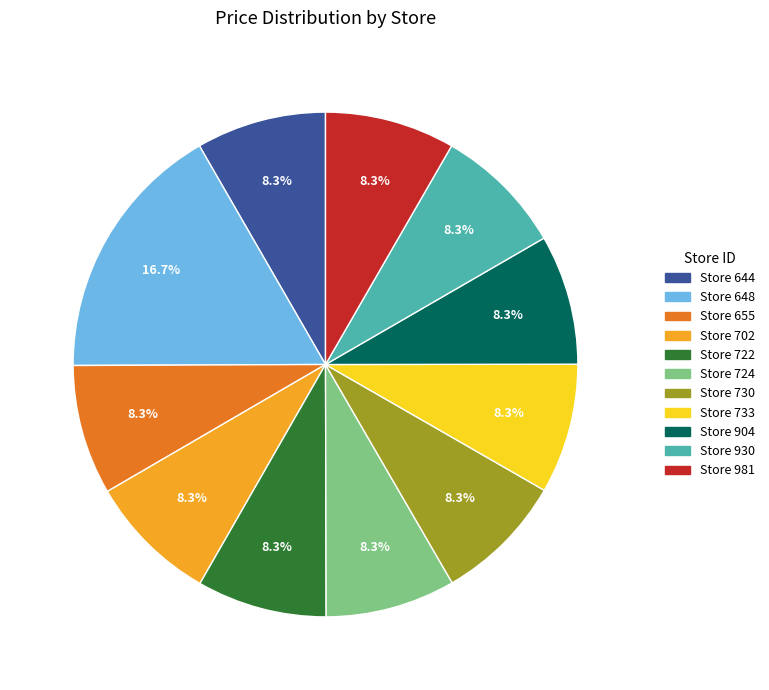

Is there any slice that represents more than half of the pie?

No